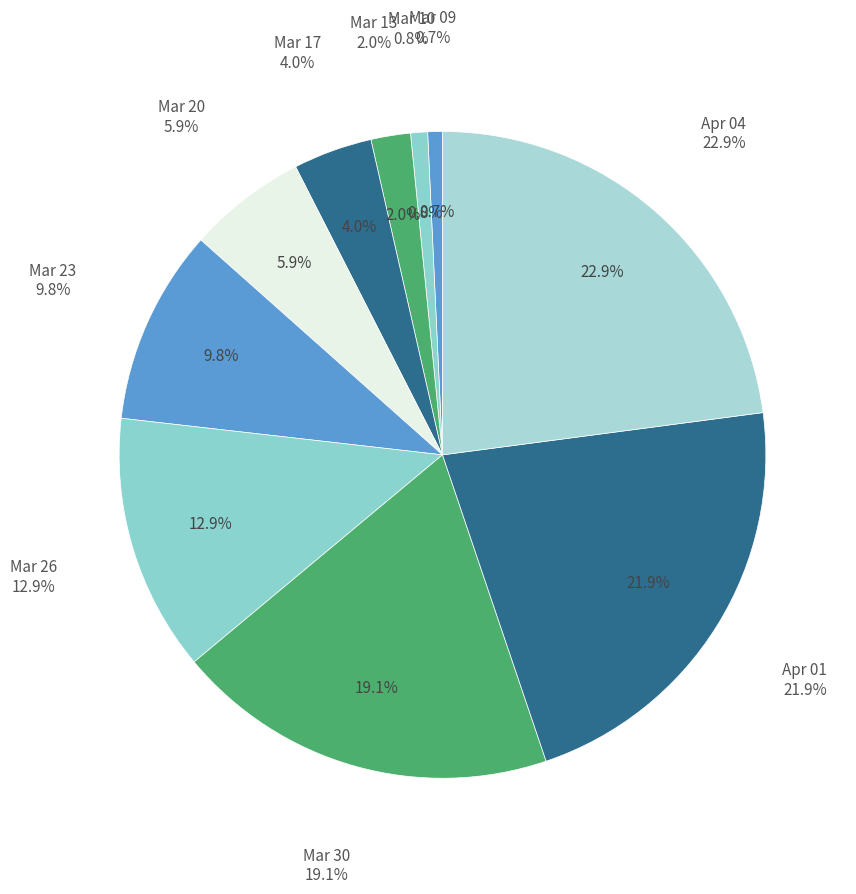

Is it true that 2020-03-06 is 0% of the pie?

True